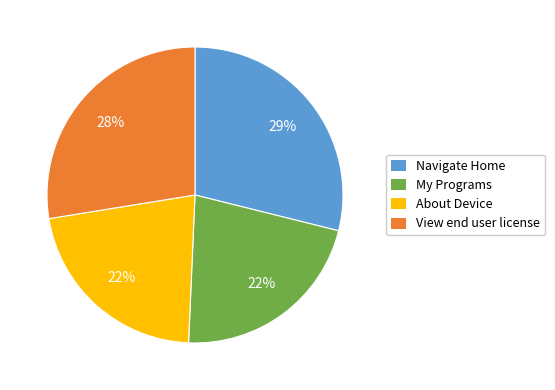

Between About Device and Navigate Home, which is larger?

Navigate Home